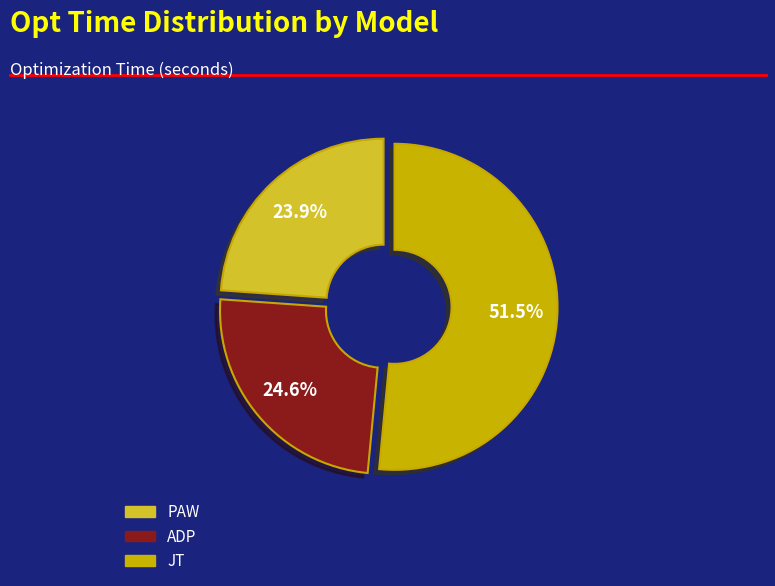

To the nearest percent, what is the combined percentage of JT and PAW?

75%